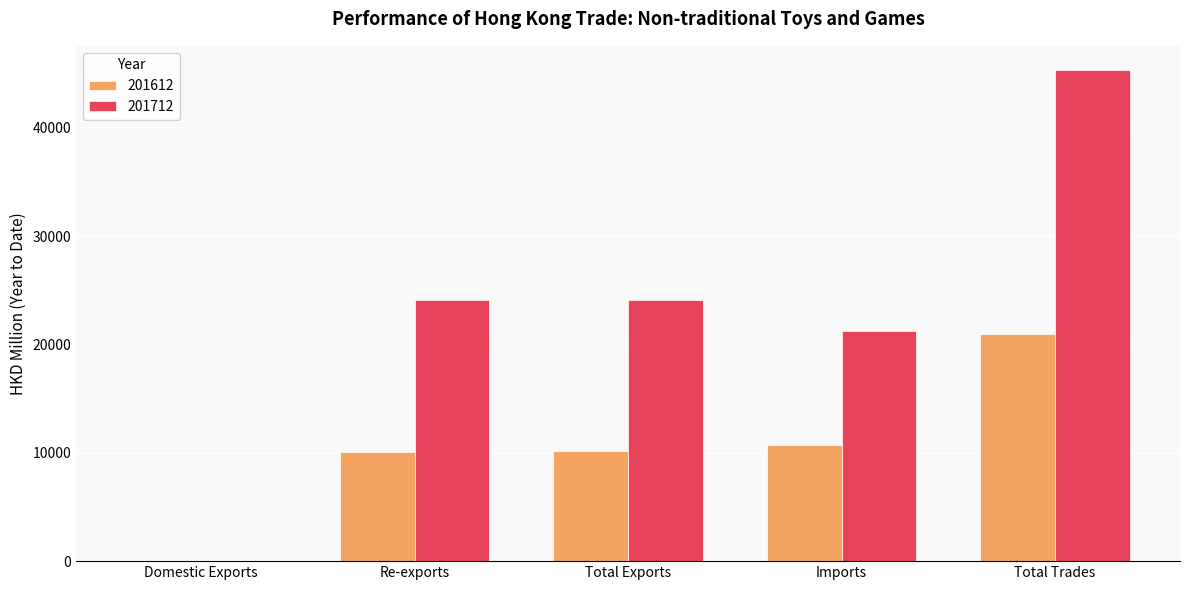

Between Re-exports and Imports, which series saw the biggest shift?

201712